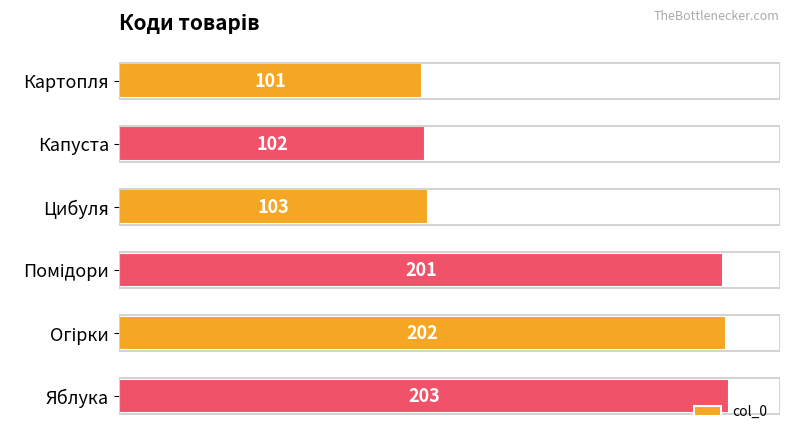

How many data points are less than 201?

3